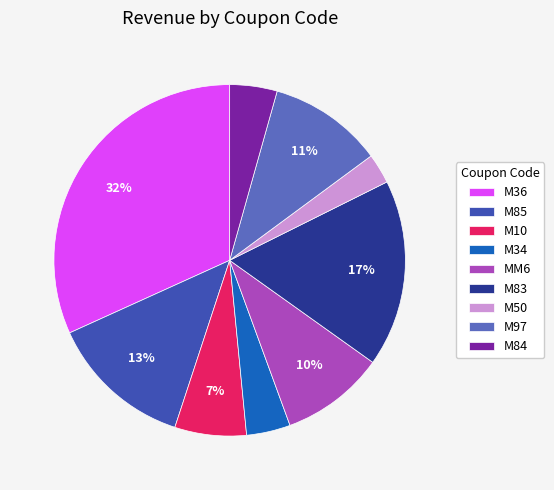

What is the ratio of the value at MM6 to the value at M83?

0.6